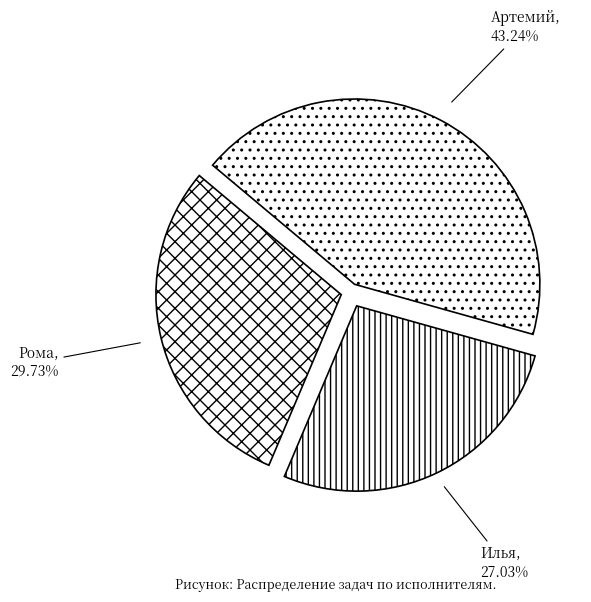

How much of the chart is everything except Рома?

70.3%